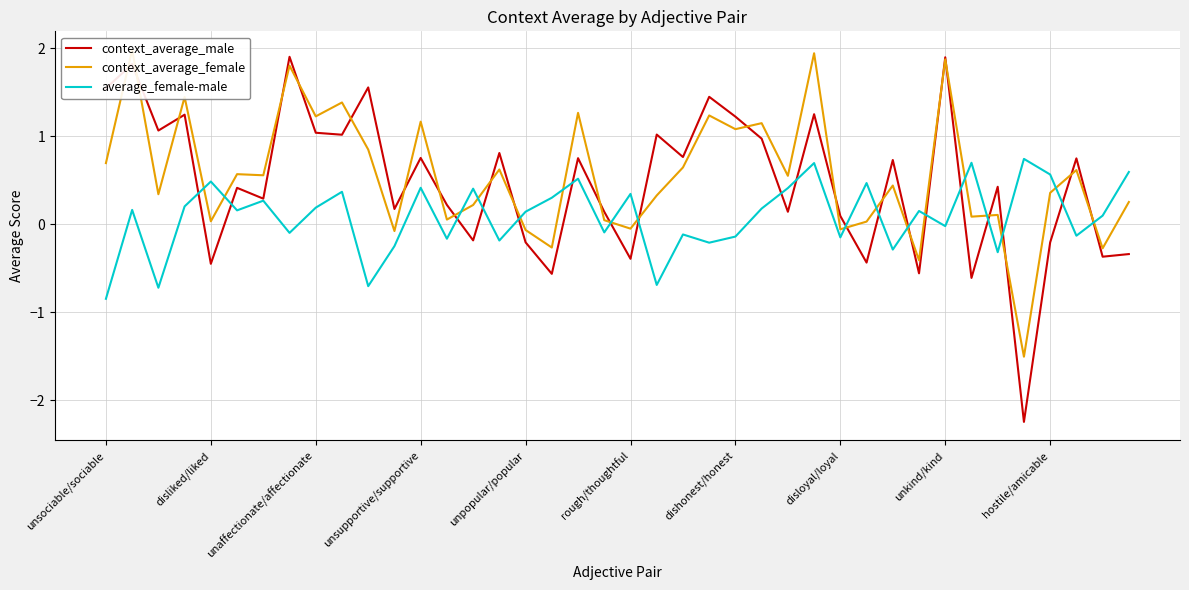

How many lines are shown in the chart?

3